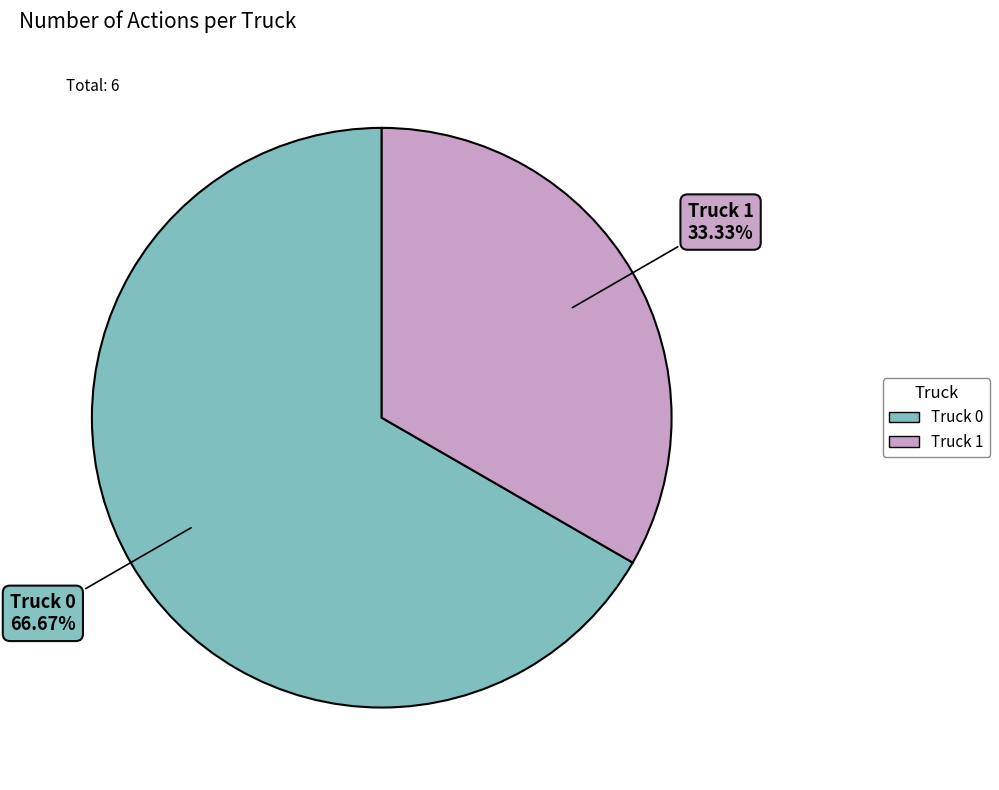

To the nearest percent, what percentage of the pie is Truck 0?

67%